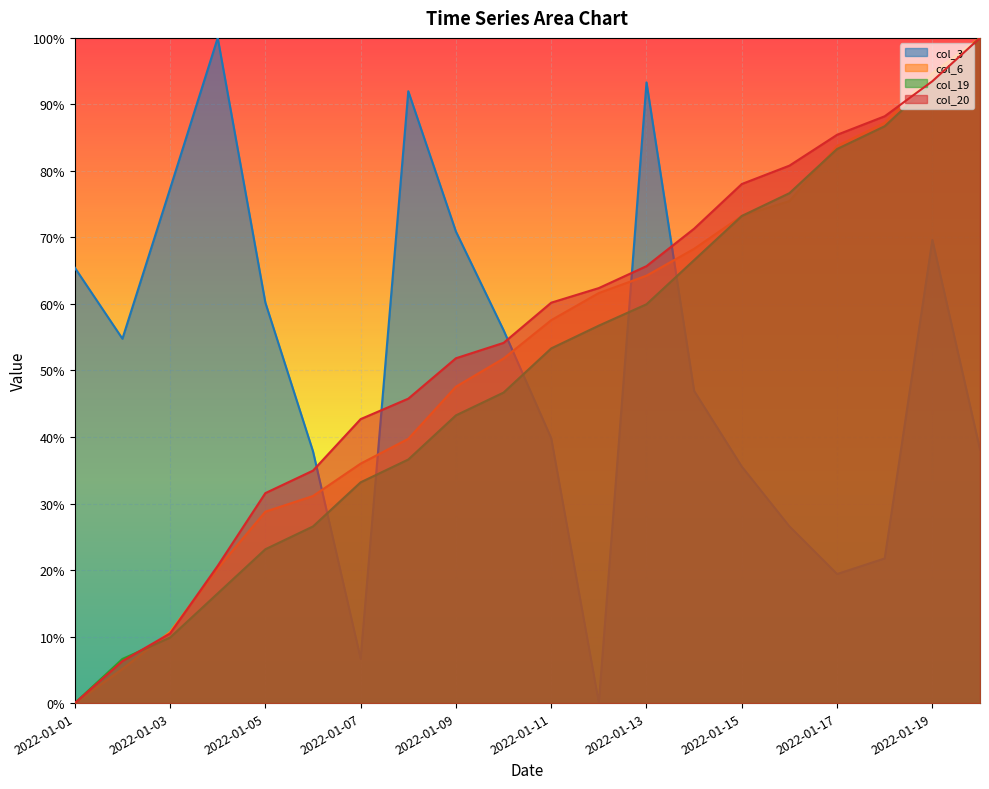

What is the average value of the col_19 series?

0.5